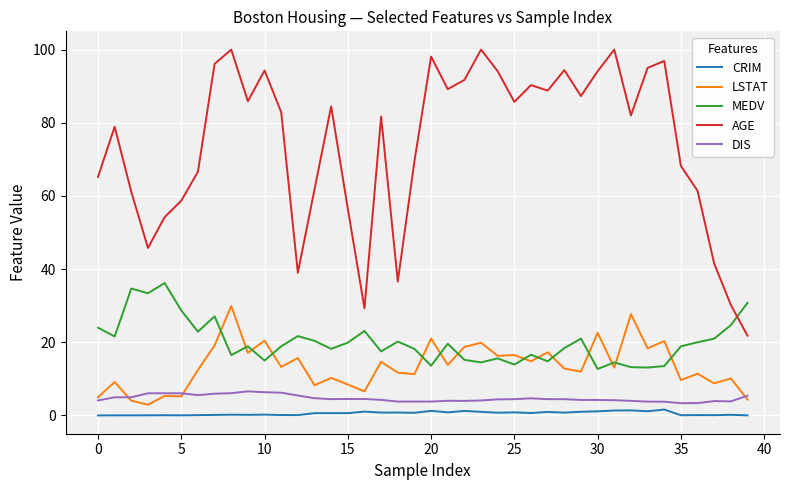

Which series has the widest spread of values?

AGE